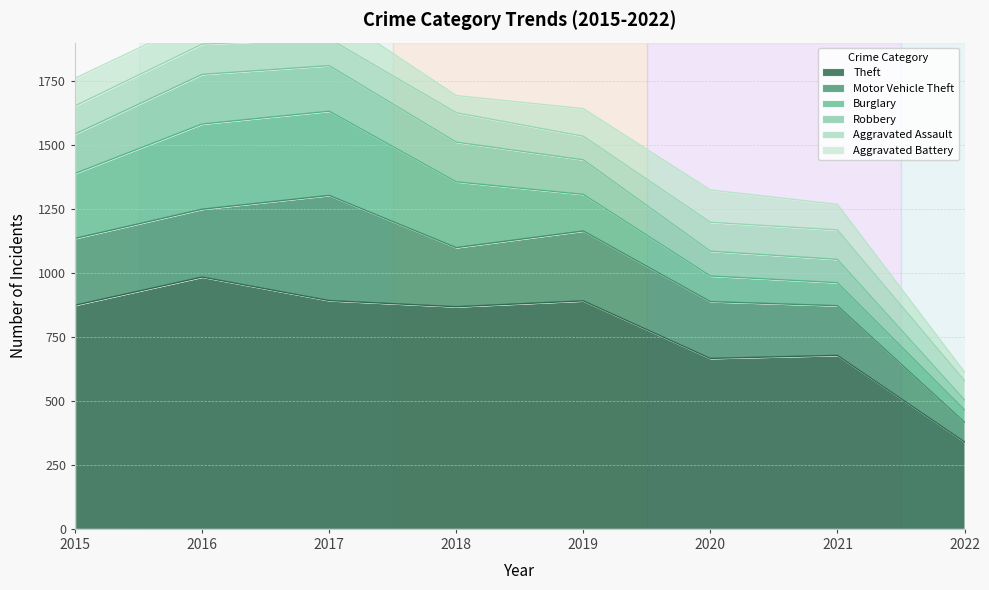

True or false: Motor Vehicle Theft and Theft intersect in this chart.

False